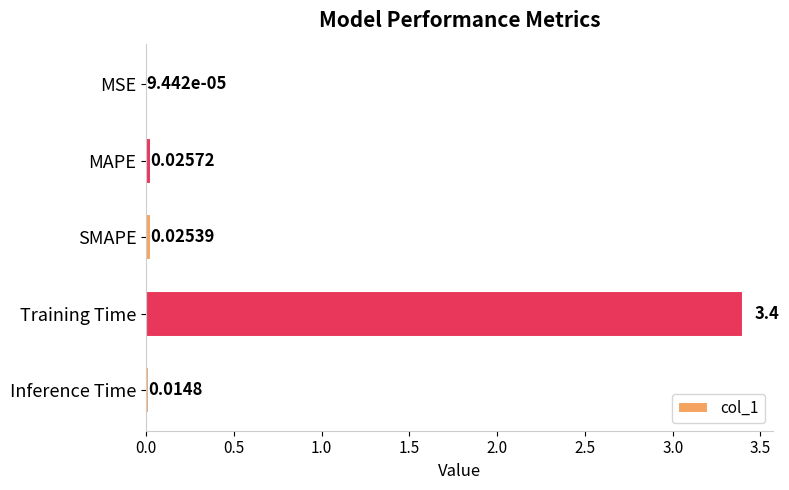

What is the average value?

0.7